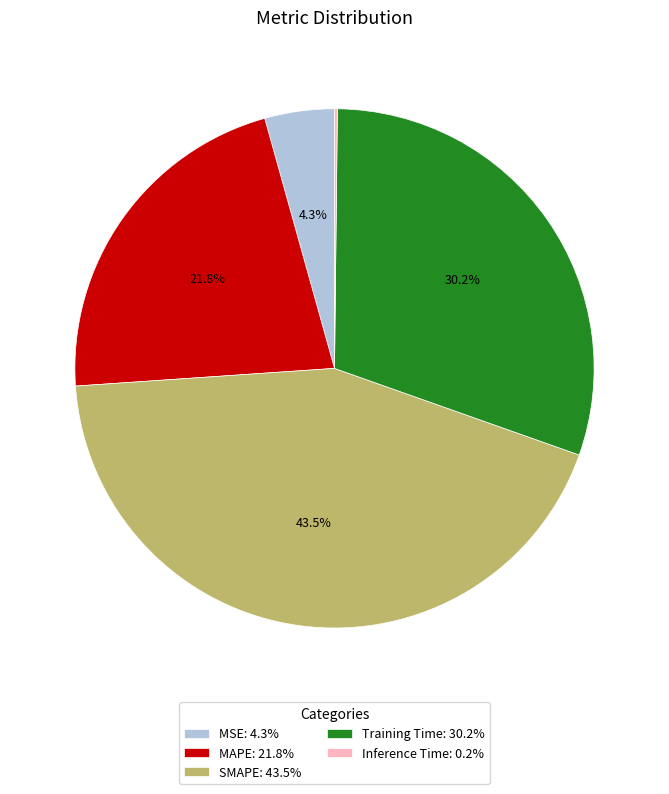

Which has a higher value, MAPE: 21.8% or SMAPE: 43.5%?

SMAPE: 43.5%